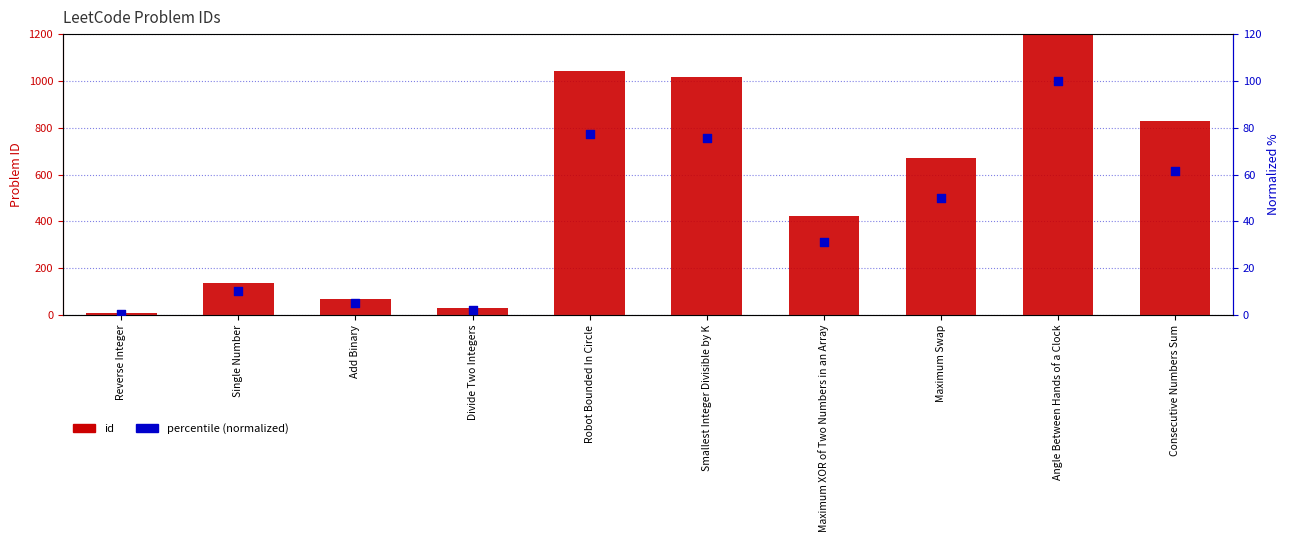

What are all the series names shown in the legend?

id, percentile (normalized)